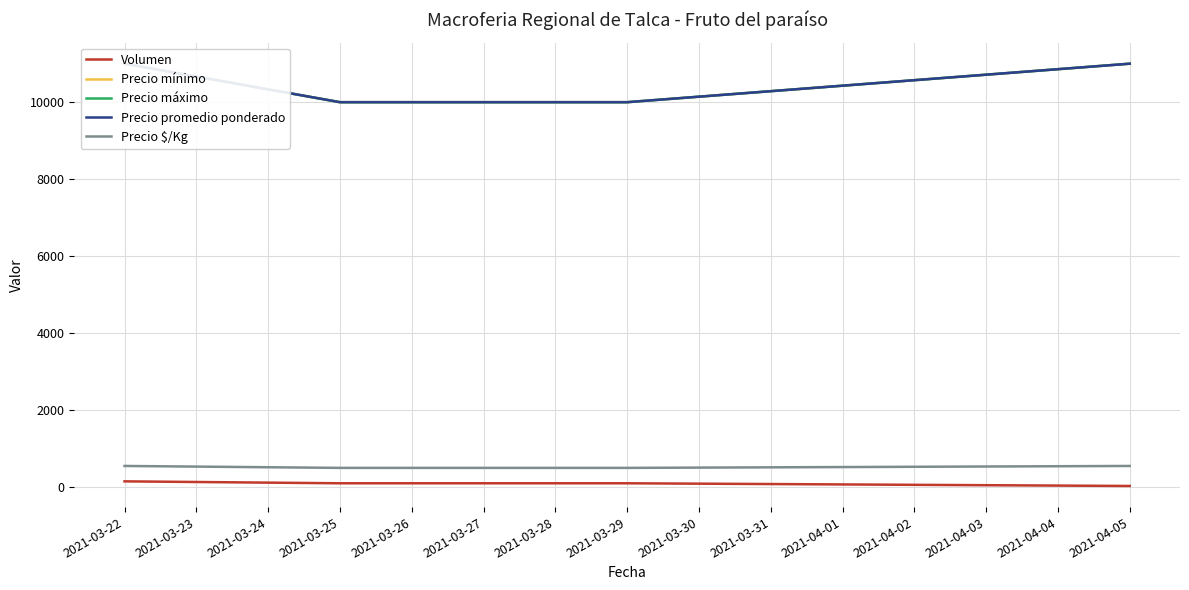

True or false: Volumen and Precio $/Kg intersect in this chart.

False